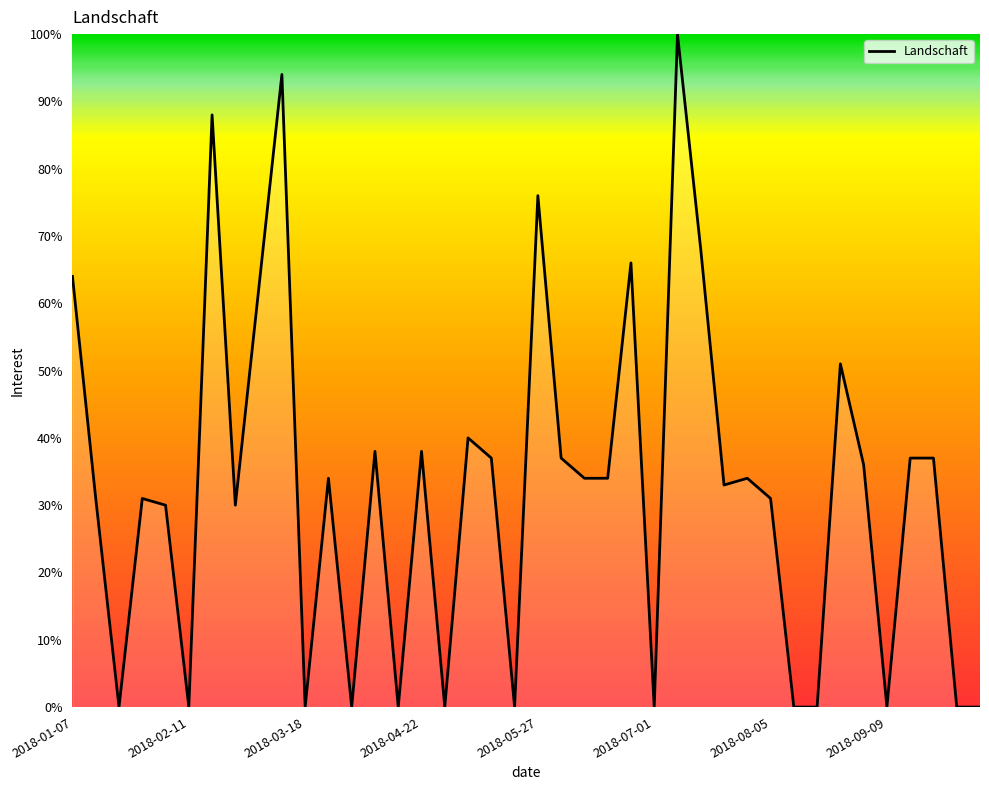

What is the maximum value shown in the chart?

100